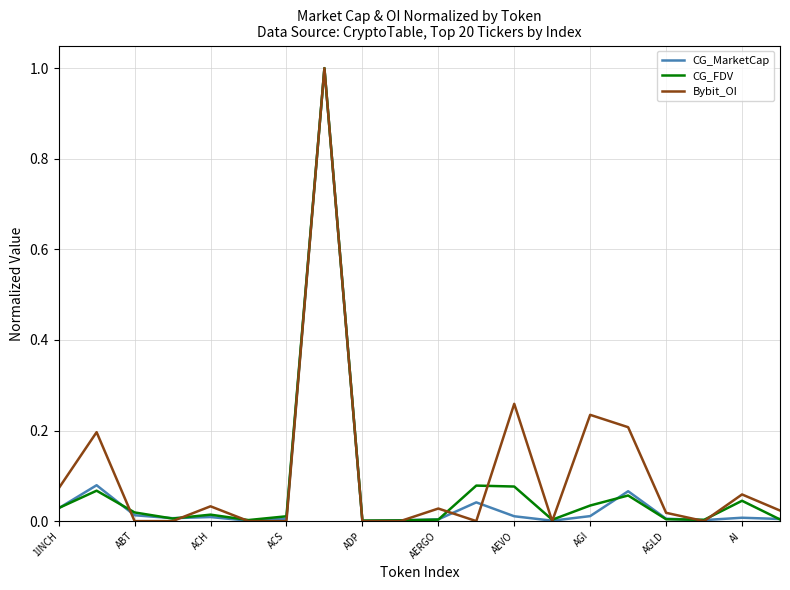

True or false: CG_MarketCap has more than 1 points higher than both neighbors.

True